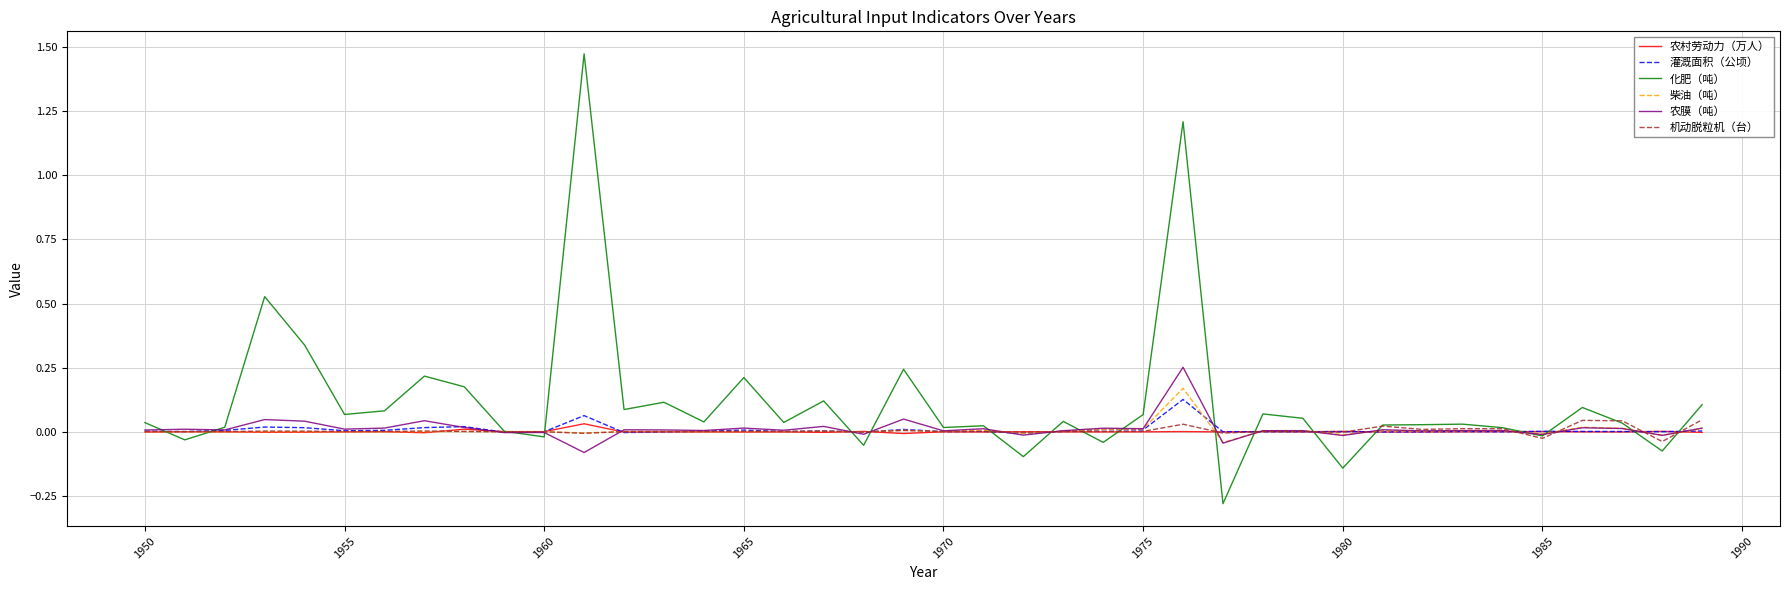

Which series has the largest range (max minus min)?

化肥（吨）